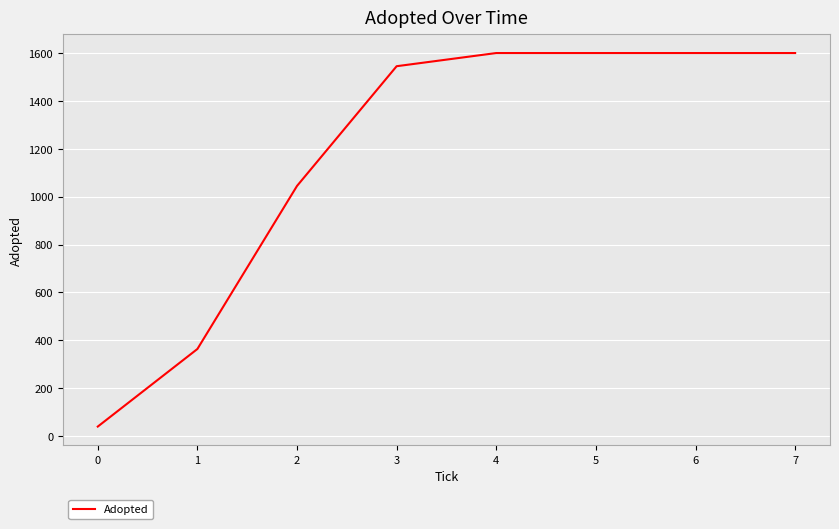

The chart shows a value of 2778 at 7. True or false?

False